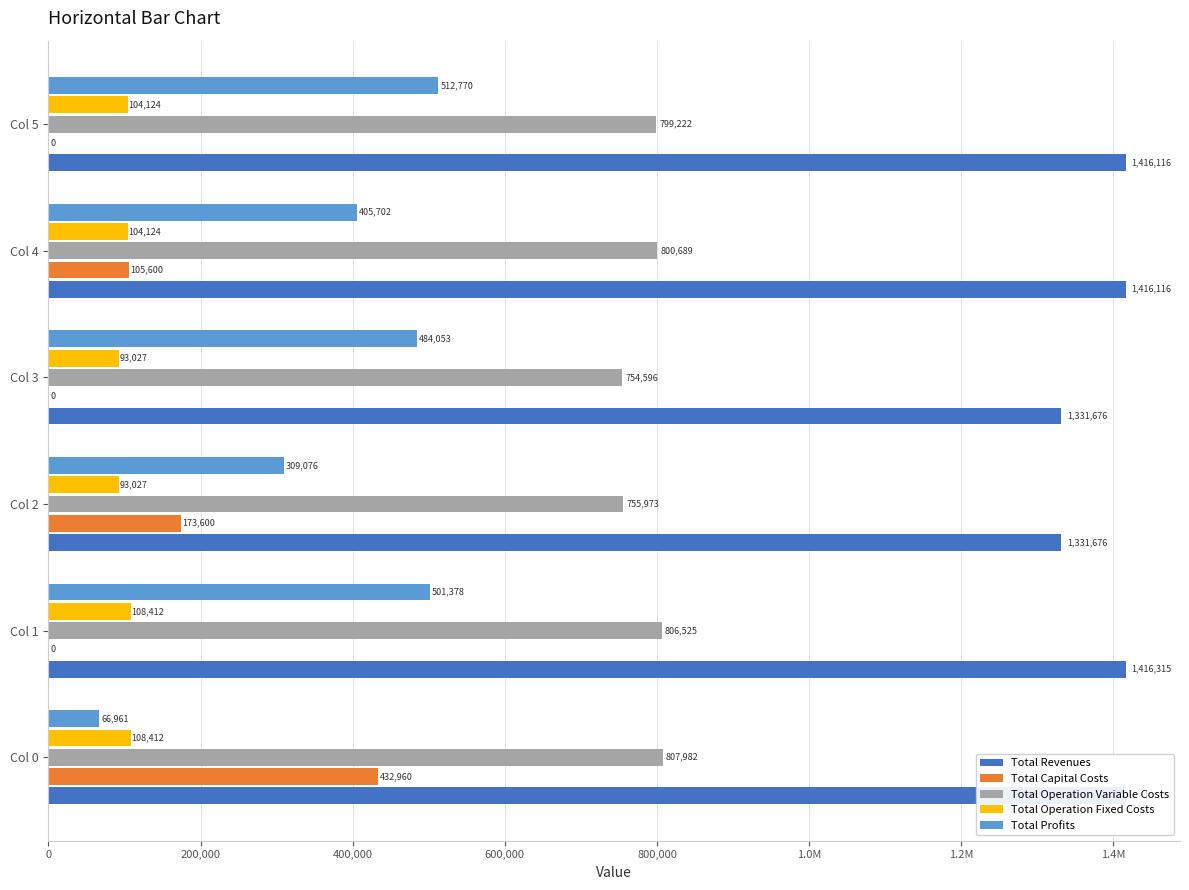

Reading left to right, list all the values displayed in this chart.

Total Revenues: 1416314.7	1416314.7	1331675.9	1331675.9	1416115.7	1416115.7
Total Capital Costs: 432960.0	0.0	173600.0	0.0	105600.0	0.0
Total Operation Variable Costs: 807982.0	806524.8	755972.5	754596.1	800689.2	799221.9
Total Operation Fixed Costs: 108411.6	108411.6	93027.0	93027.0	104124.1	104124.1
Total Profits: 66961.1	501378.3	309076.4	484052.8	405702.4	512769.7